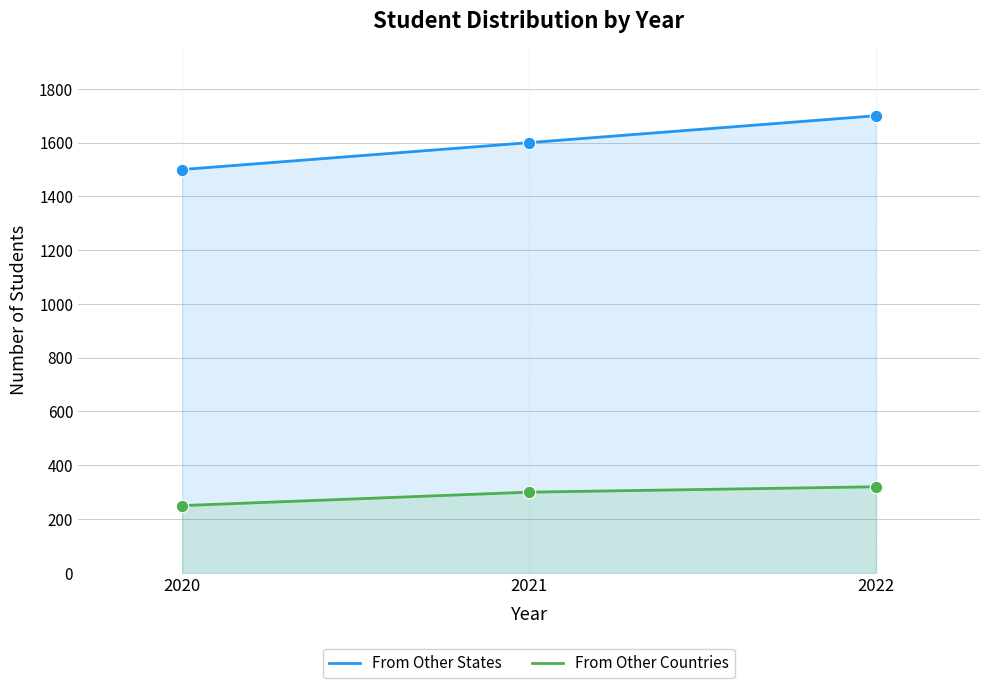

Which series has the largest total across all categories?

From Other States